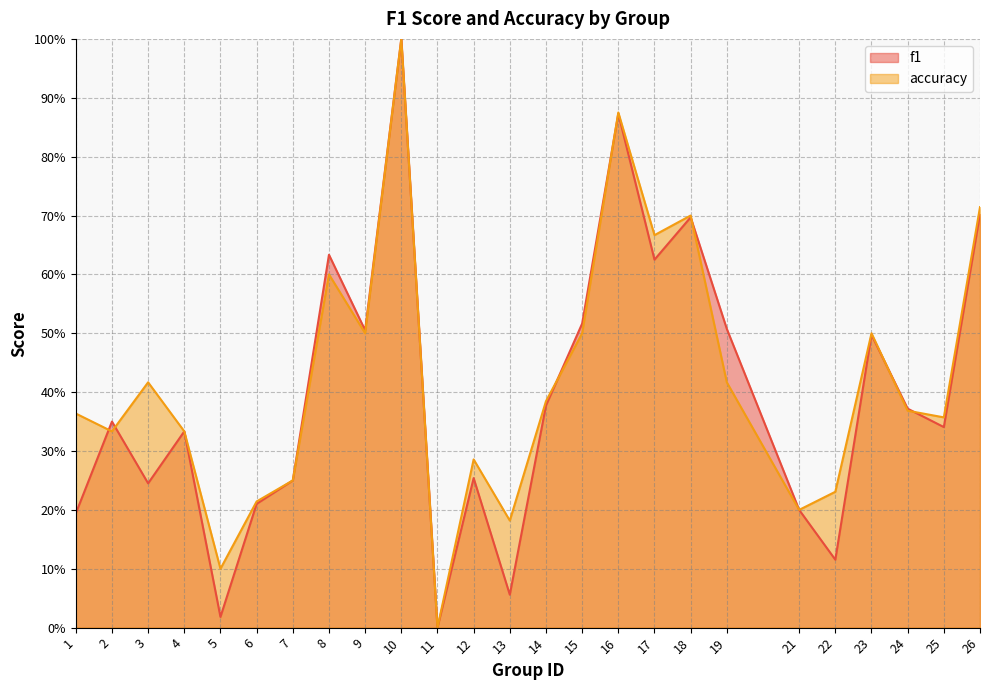

In accuracy, how many points are lower than both neighbors (excluding endpoints)?

8